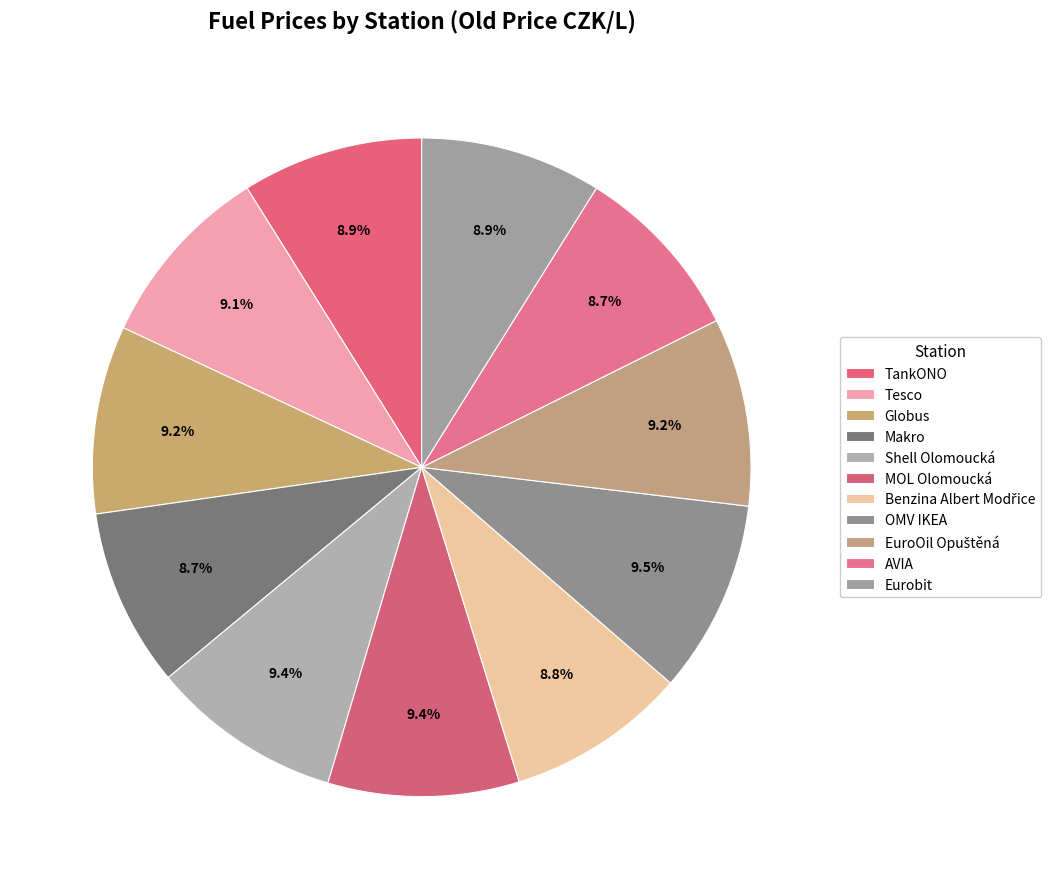

How many segments does this pie chart have?

11